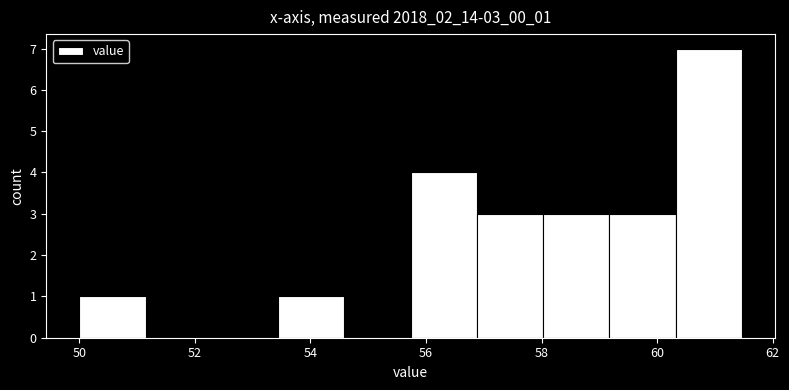

How tall is the bar that spans 50.0 to 51.2 on the x-axis? Neither the bar edges nor the heights are printed on the chart, so give them approximately, as read against the axes.

1